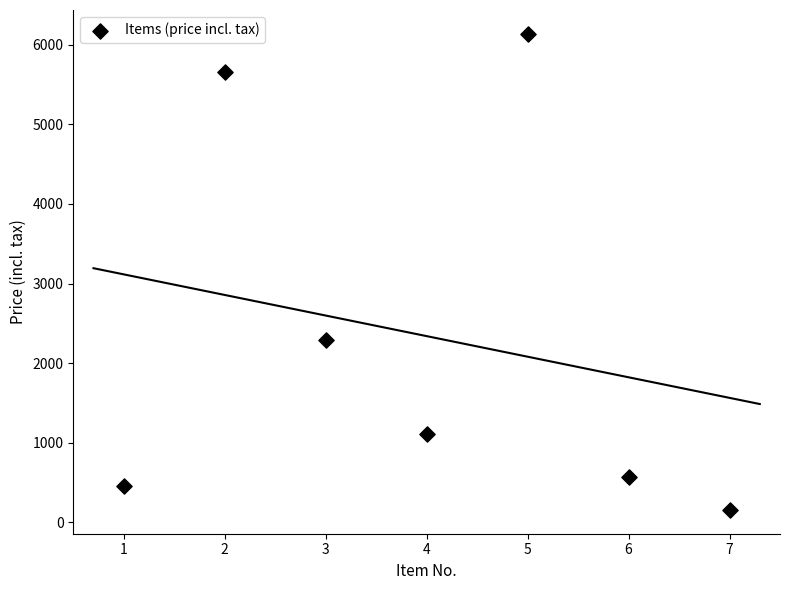

What is the range of Y values (max minus min)?

5981.0